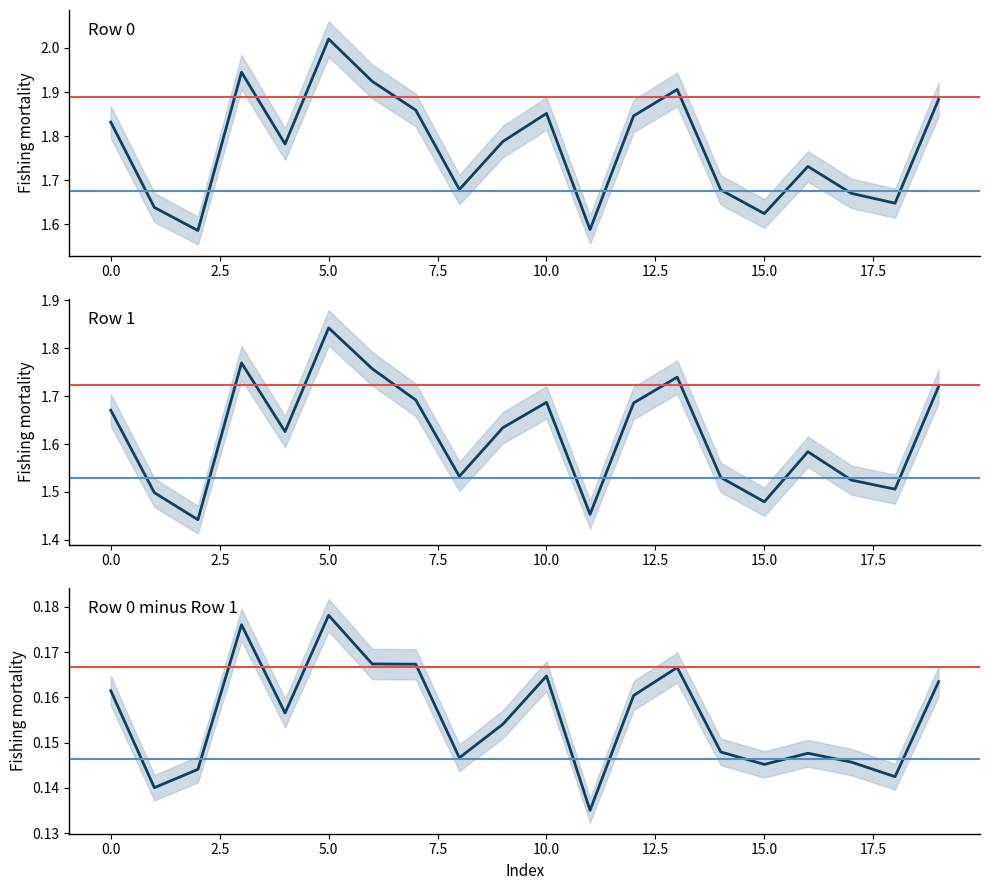

Is this an area chart (filled region under the line)?

No